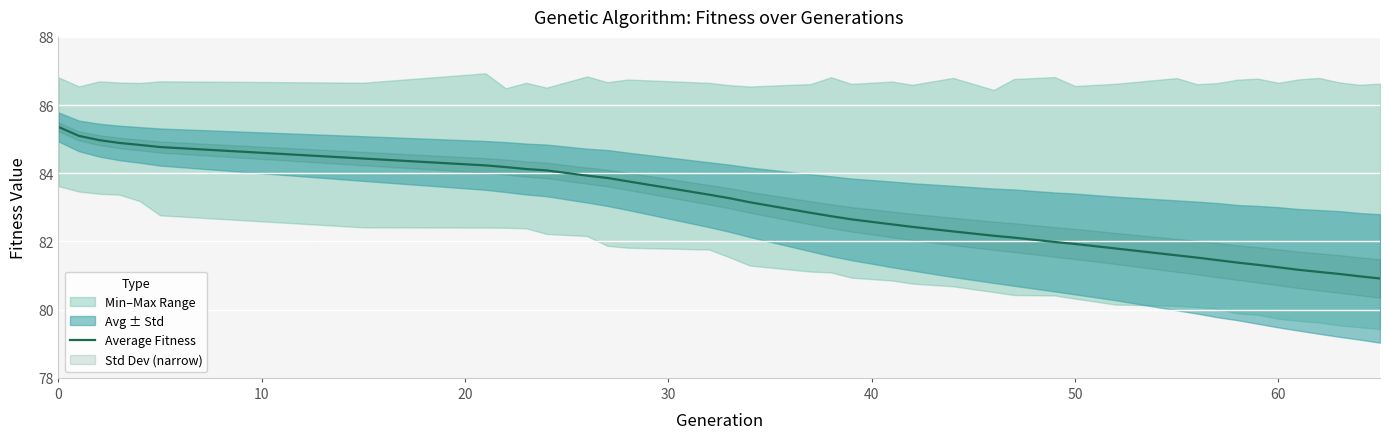

What is the minimum value for Average Fitness?

80.9